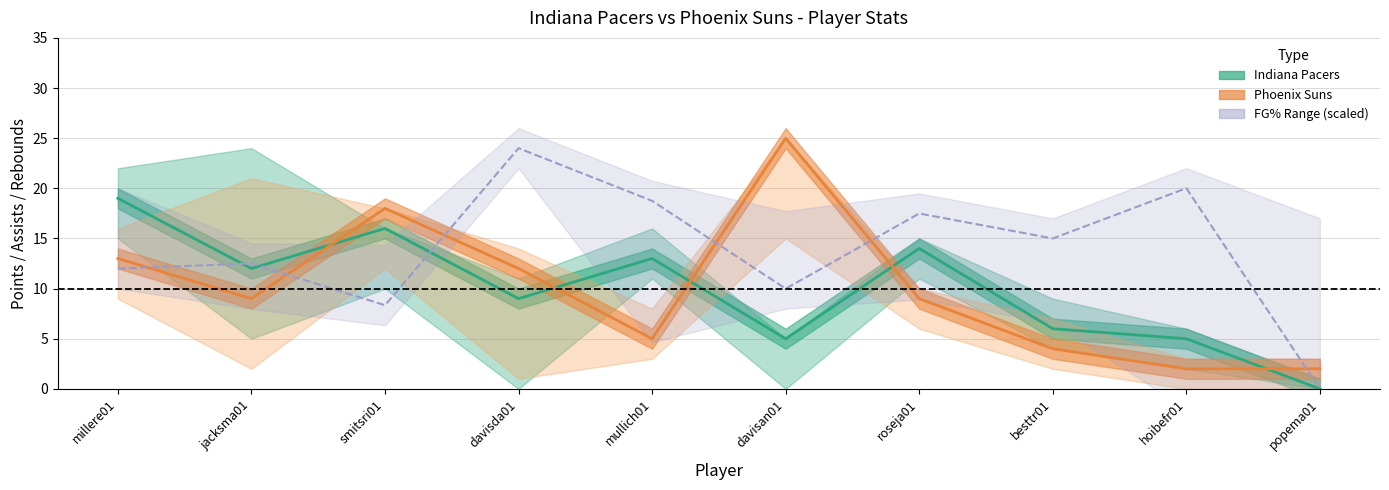

What is the difference between the highest and lowest values at jacksma01?

3.5